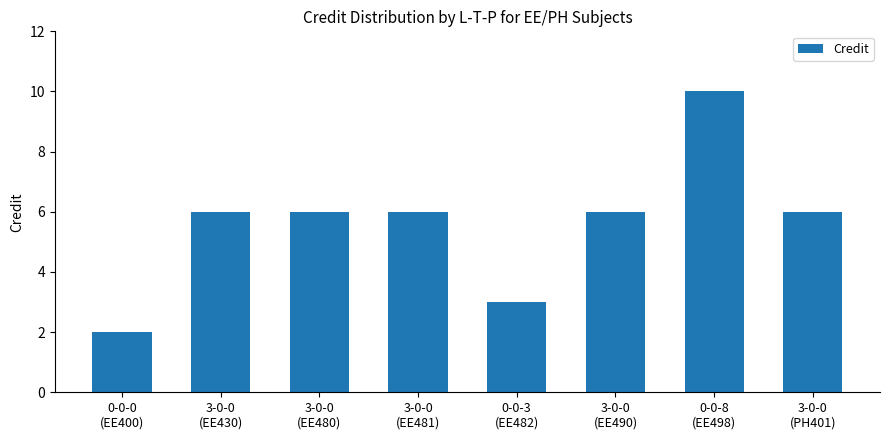

Which label corresponds to the largest value in the chart?

0-0-8
(EE498)